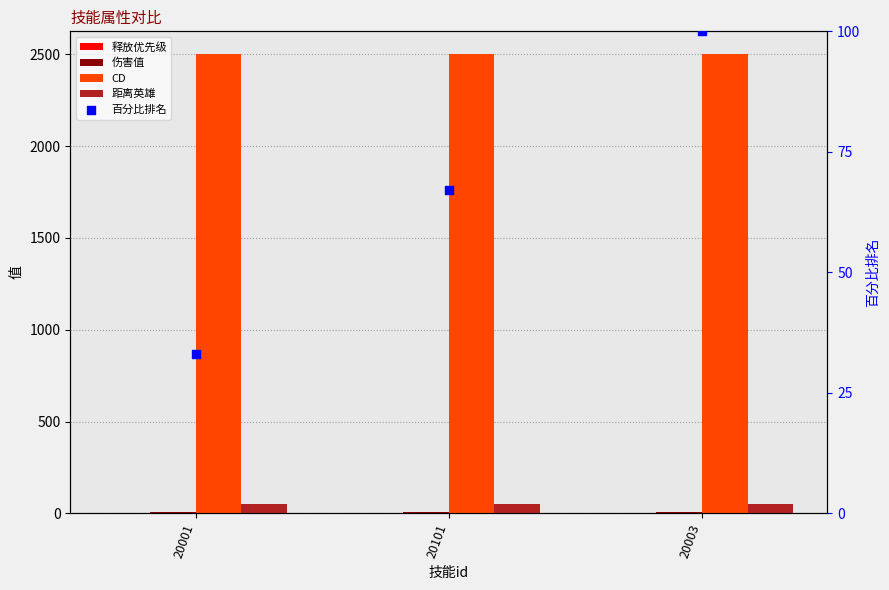

Is the value of 释放优先级 at 20101 greater than the value of 距离英雄 at 20001?

No